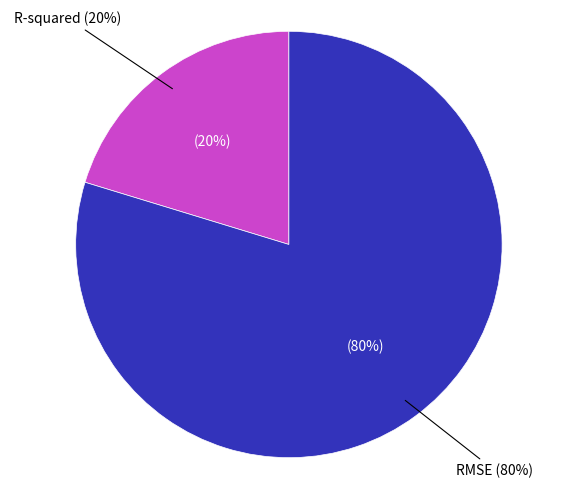

To the nearest percent, what is the average slice percentage?

50%